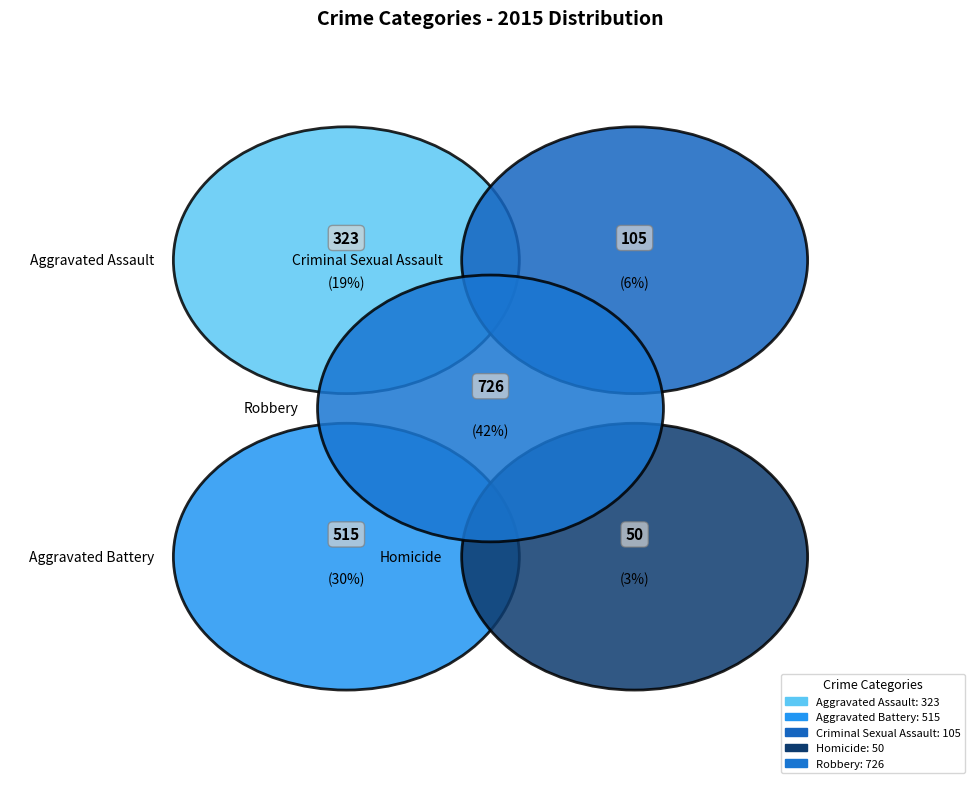

True or false: Homicide accounts for 3% of the total.

True